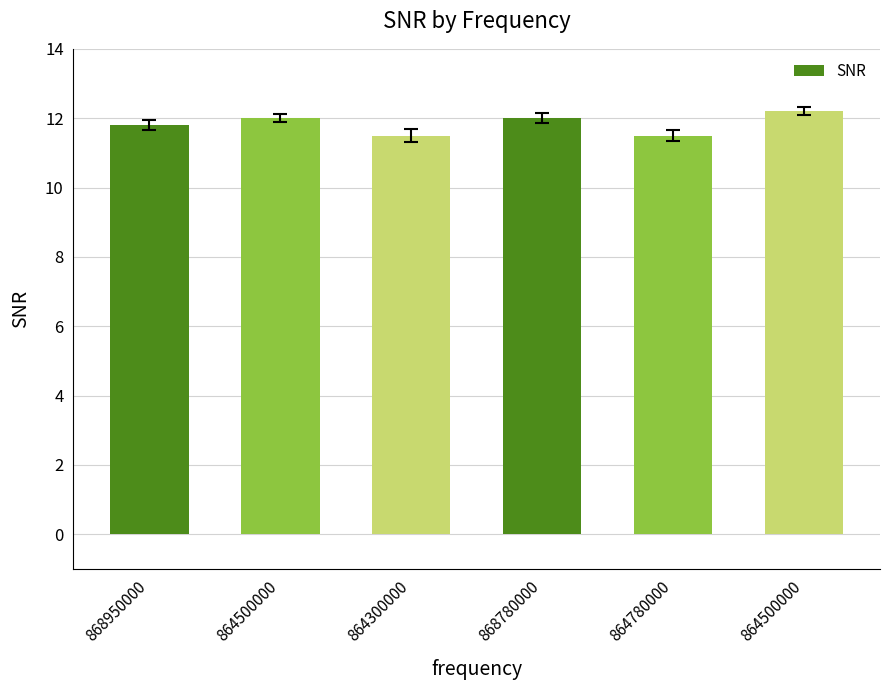

Reading left to right, extract all data points from this chart.

868950000=11.8	864500000=12.0	864300000=11.5	868780000=12.0	864780000=11.5	864500000=12.2